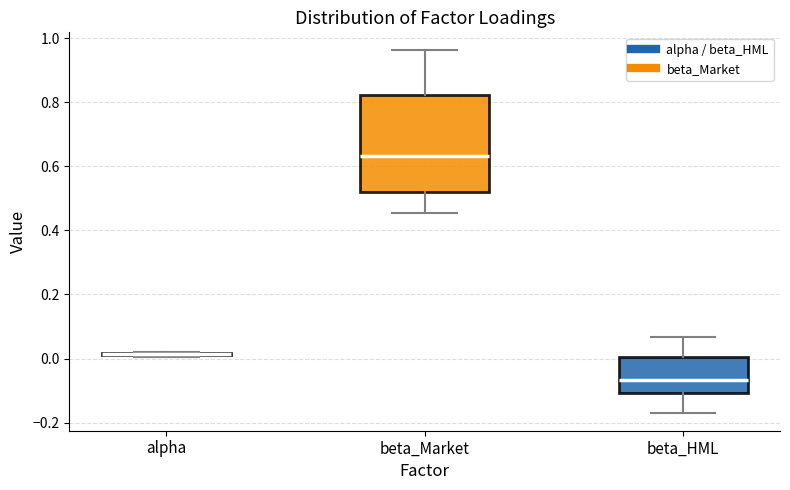

Where is the lower edge of the box for beta_HML on the y-axis? The values are not printed on the chart, so give them approximately, as read against the axis.

-0.10